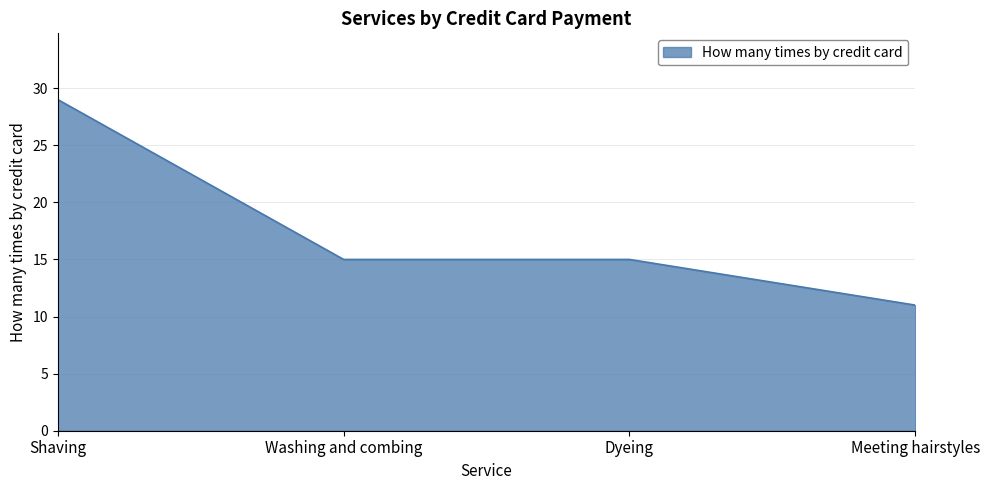

Reading right to left, extract all data points from this chart.

Meeting hairstyles=11	Dyeing=15	Washing and combing=15	Shaving=29